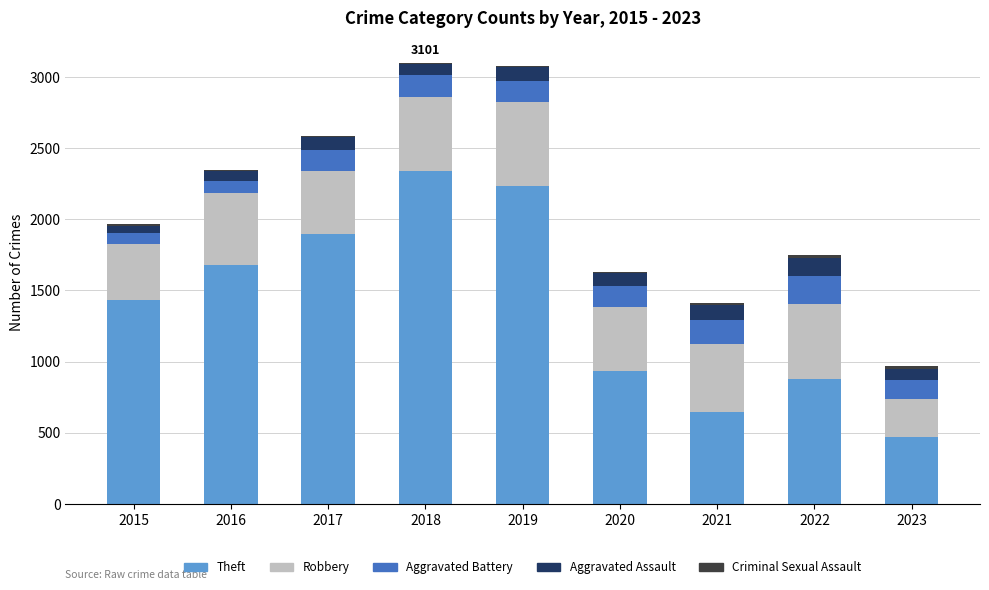

How many data points does each series have?

9